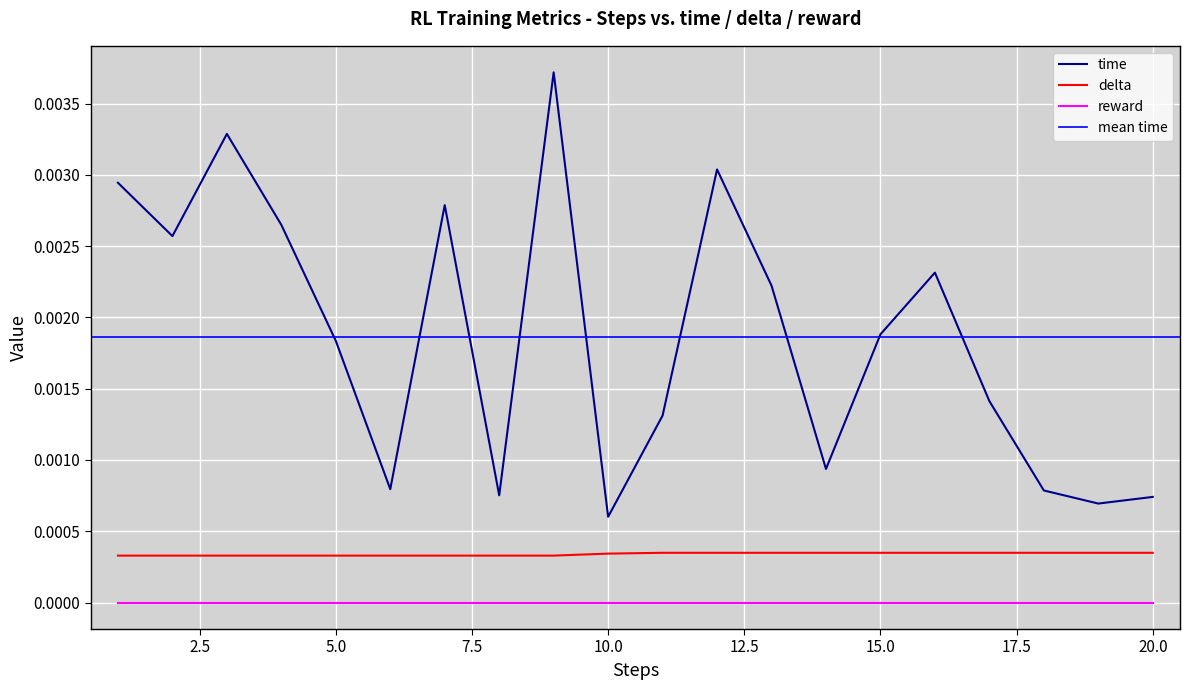

True or false: reward and delta cross at least once.

False